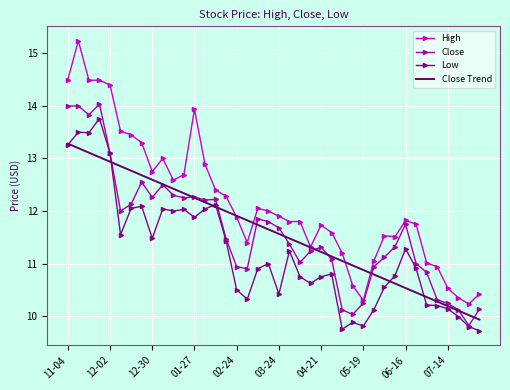

Which series has the widest spread of values?

High